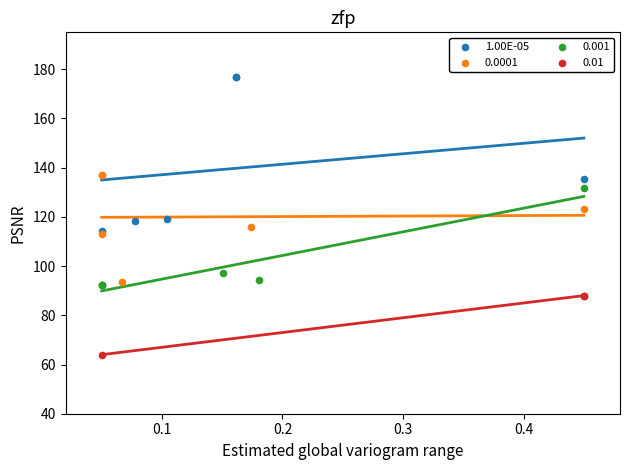

Which series has the largest Y range (max minus min)?

1.00E-05